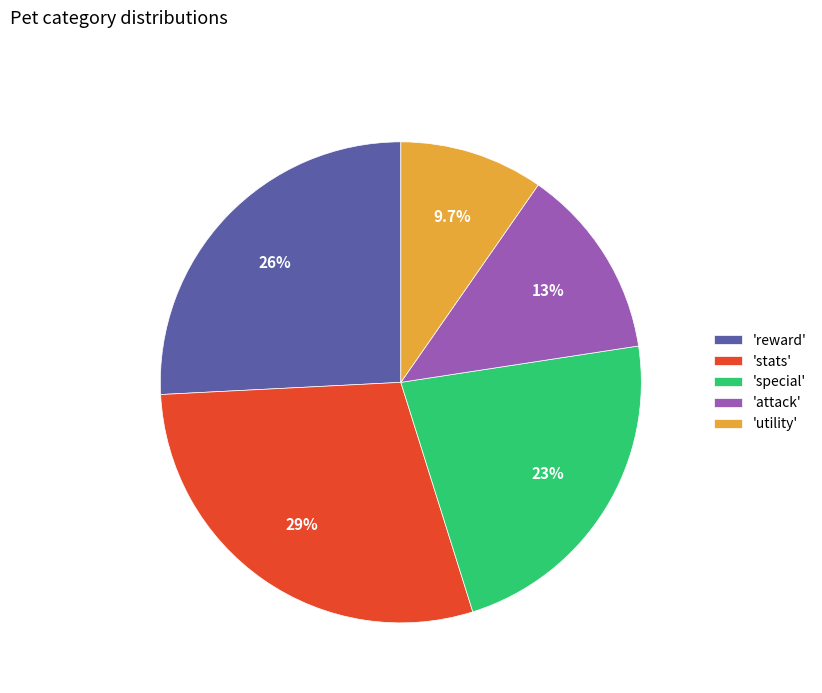

How much of the chart is everything except 'reward'?

74.2%